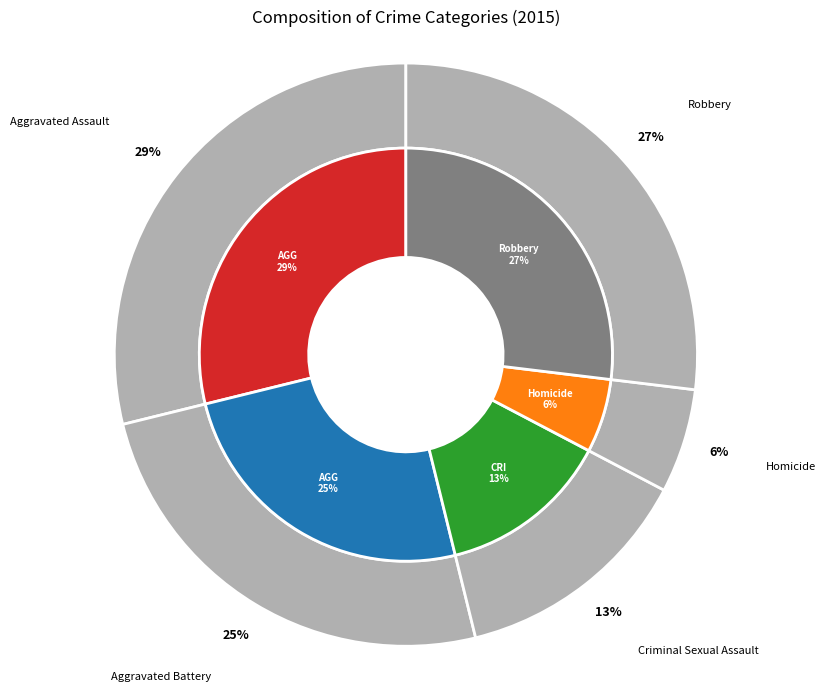

Which category has the biggest portion of the pie?

Aggravated Assault